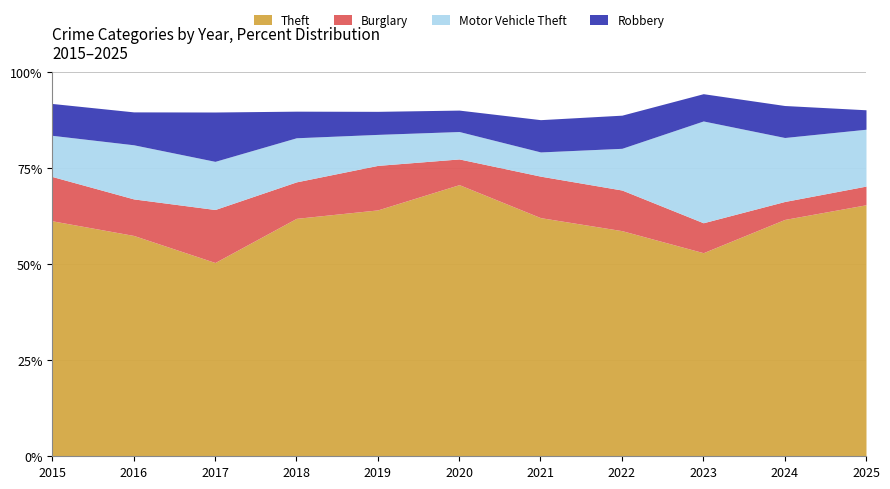

Reading left to right, extract all data points from this chart.

Theft: 303	302	318	313	310	317	207	211	306	422	323
Burglary: 57	50	87	48	56	30	36	38	45	32	24
Motor Vehicle Theft: 53	74	79	58	39	32	21	39	153	114	73
Robbery: 41	45	81	35	29	25	28	31	41	57	25